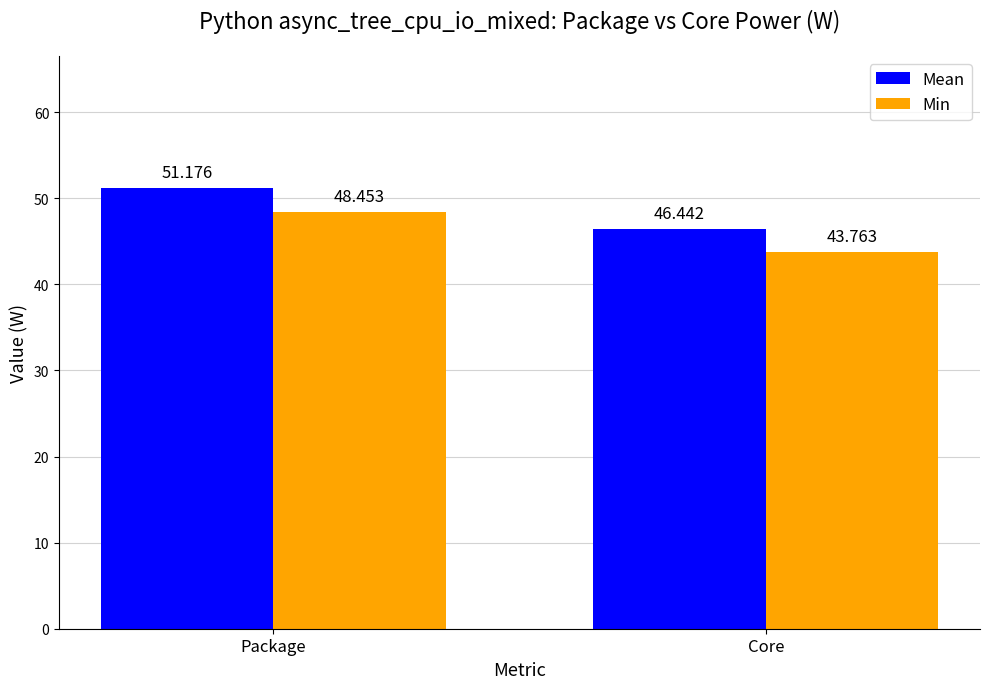

How many series are shown in this chart?

2